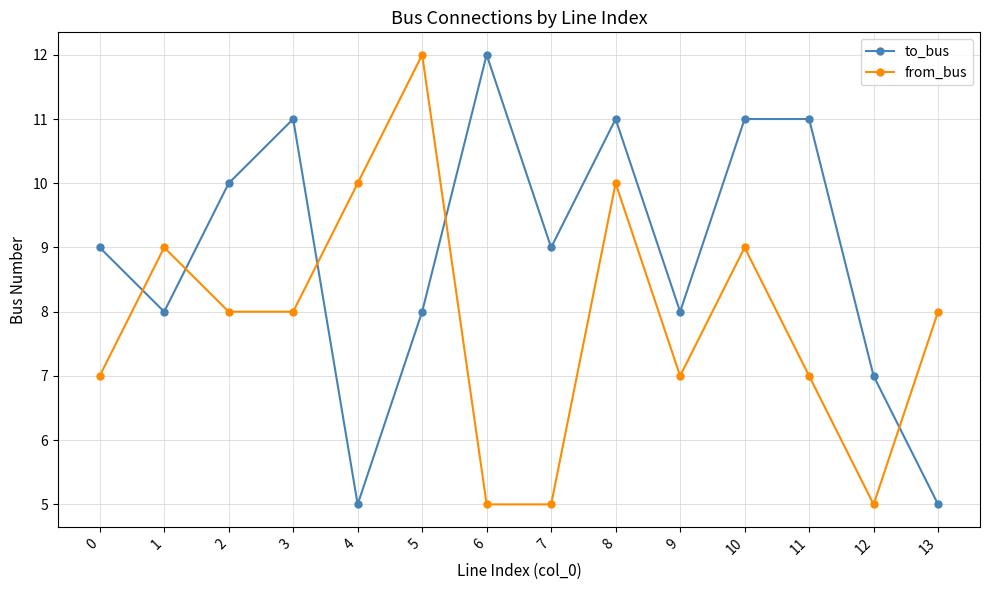

What is the maximum value for from_bus?

12